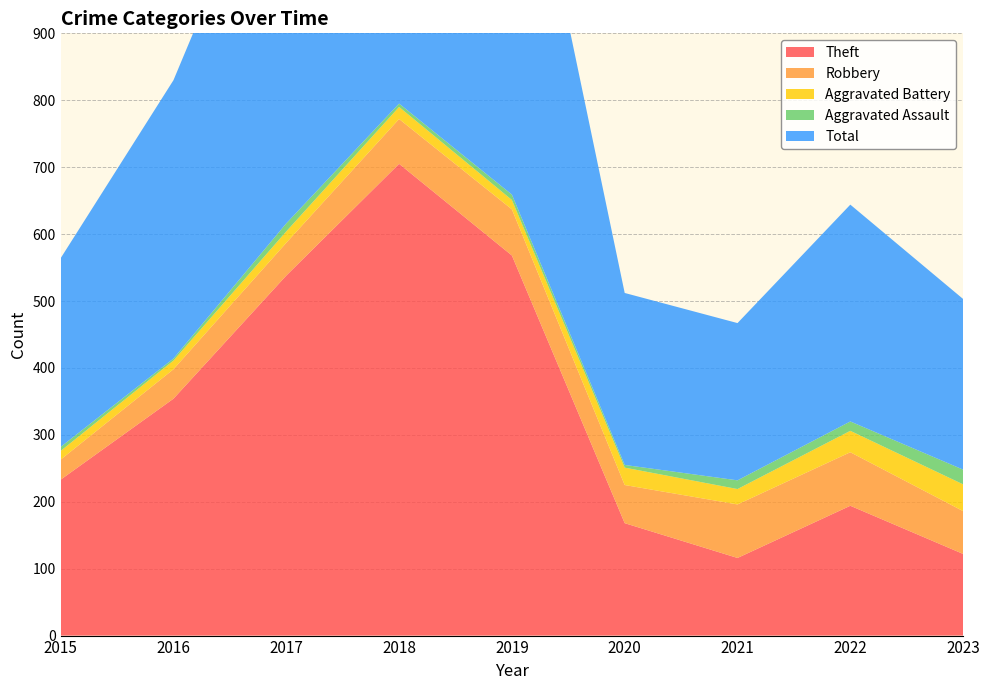

Reading right to left, list all the values displayed in this chart.

Theft: 2023=122	2022=194	2021=116	2020=168	2019=568	2018=705	2017=538	2016=354	2015=233
Robbery: 2023=64	2022=80	2021=80	2020=57	2019=69	2018=67	2017=49	2016=44	2015=30
Aggravated Battery: 2023=40	2022=32	2021=23	2020=26	2019=14	2018=18	2017=17	2016=13	2015=13
Aggravated Assault: 2023=22	2022=14	2021=13	2020=4	2019=8	2018=5	2017=12	2016=3	2015=6
Total: 2023=255	2022=324	2021=235	2020=257	2019=660	2018=797	2017=617	2016=416	2015=282